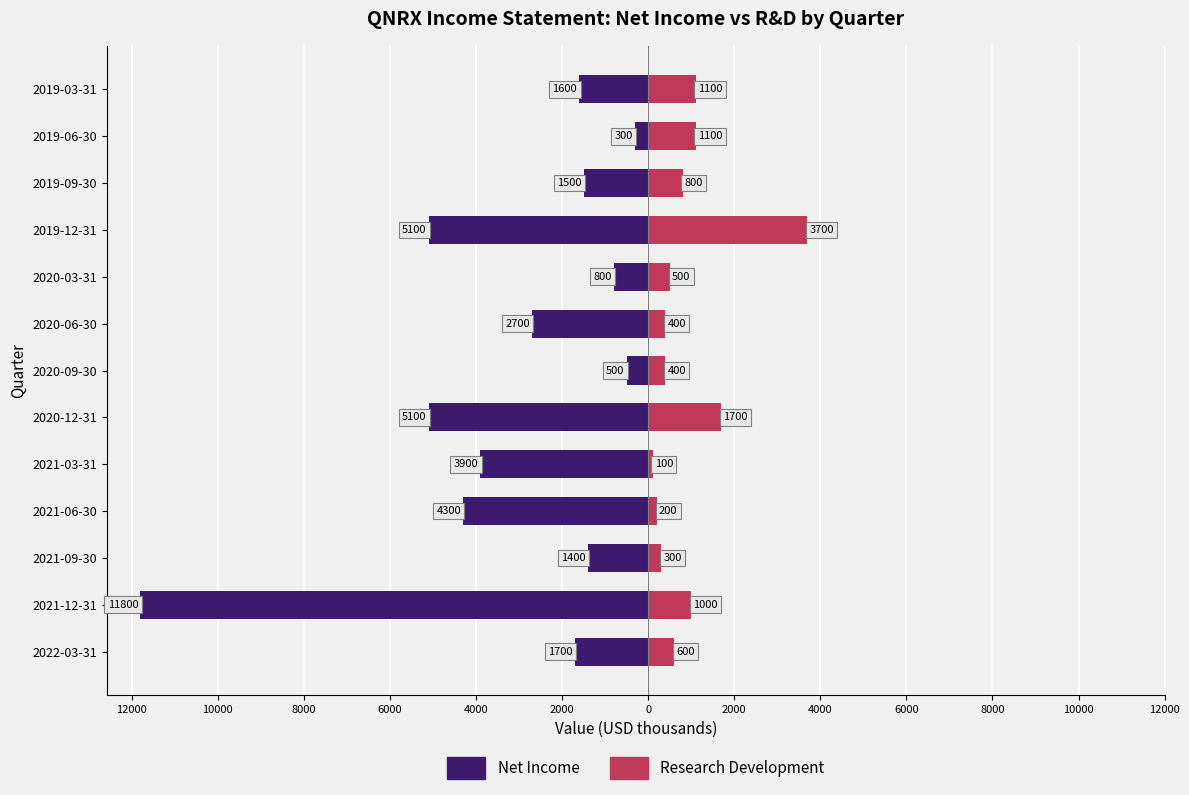

At 2020-06-30, list the series in order from smallest to largest.

Net Income, Research Development